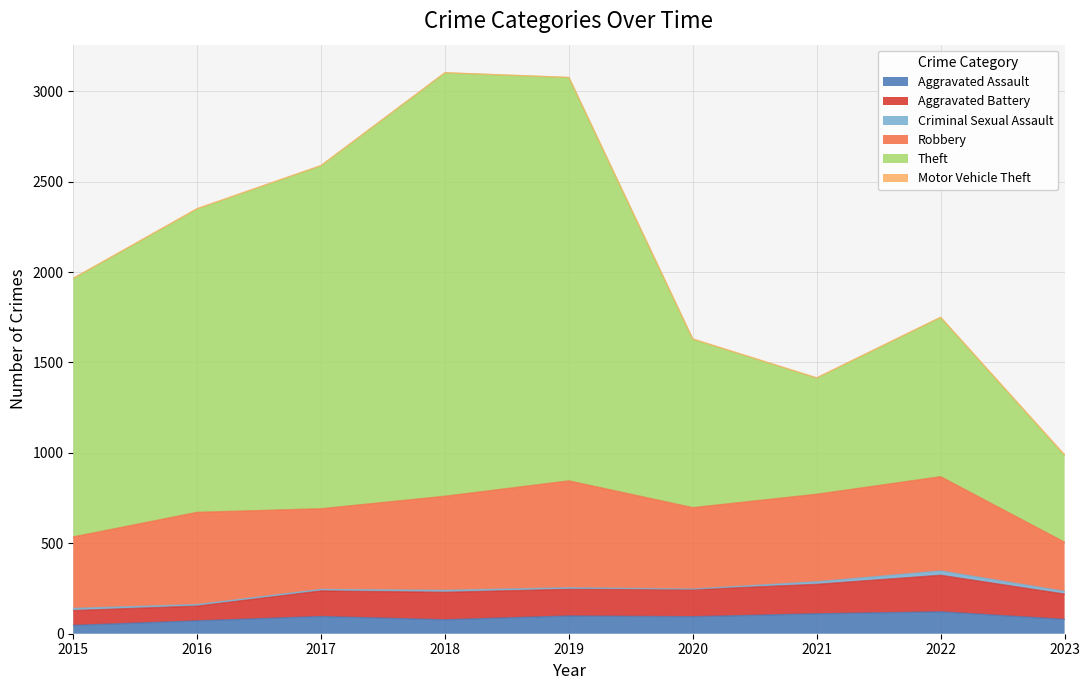

Which category has the lowest value in the Aggravated Assault series?

2015